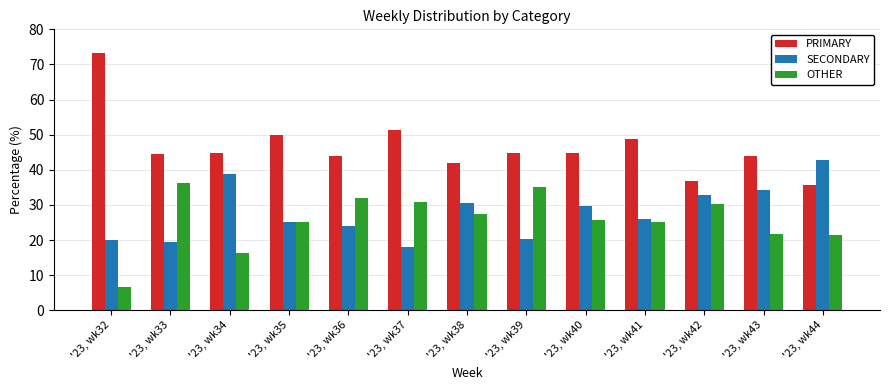

Is it true that PRIMARY equals 44.9 at '23, wk34?

True